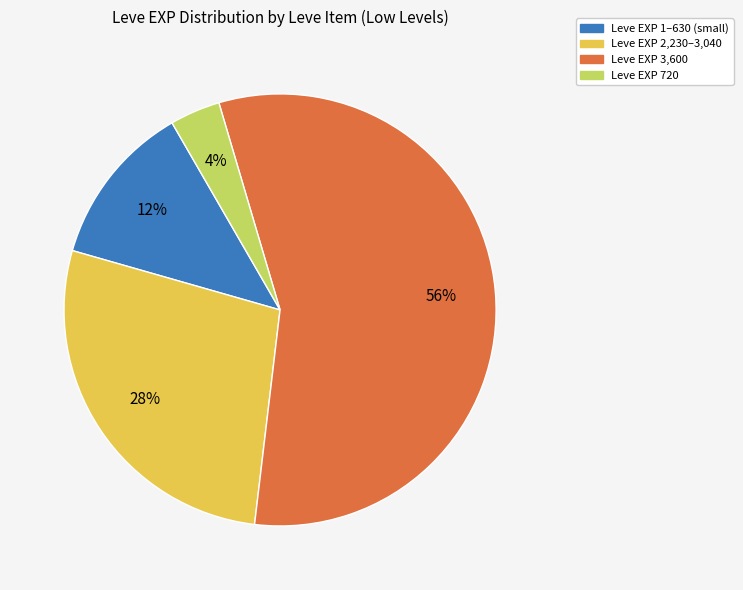

What percentage is the Leve EXP 2,230–3,040 slice, to the nearest percent?

28%